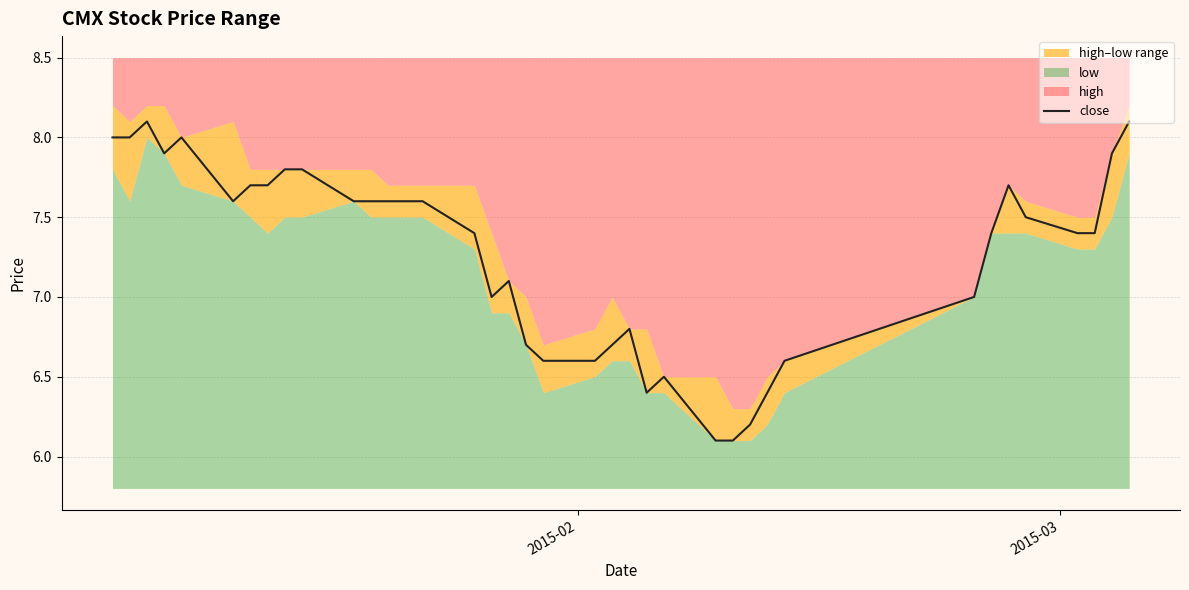

What is the highest value of the close series?

8.1